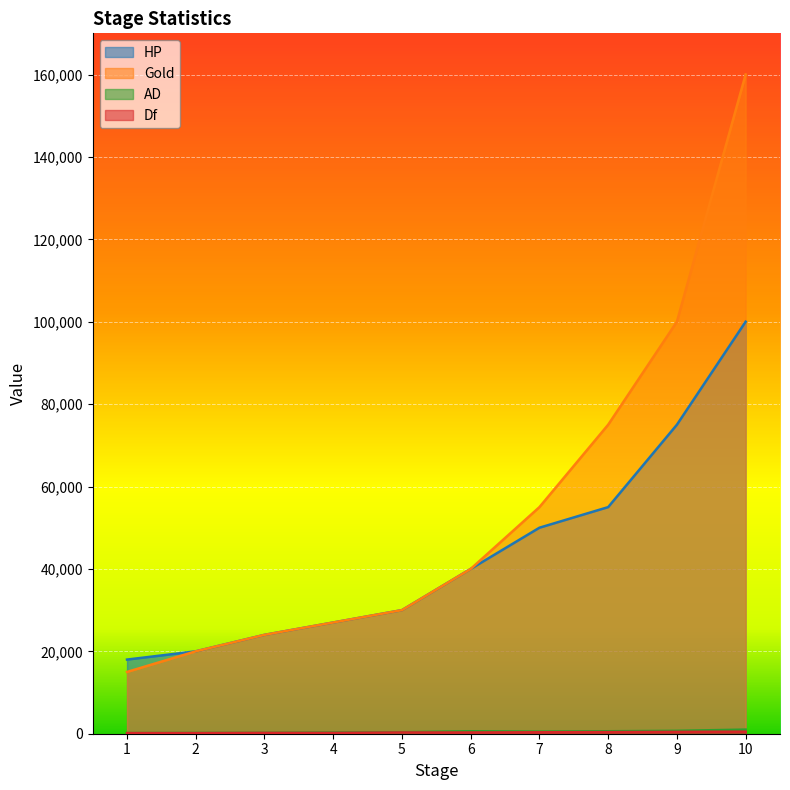

Reading left to right, list all the values displayed in this chart.

HP: 18000	20000	24000	27000	30000	40000	50000	55000	75000	100000
Gold: 15000	20000	24000	27000	30000	40000	55000	75000	100000	160000
AD: 150	180	210	300	350	600	500	600	700	1000
Df: 150	150	200	200	300	300	350	400	450	500